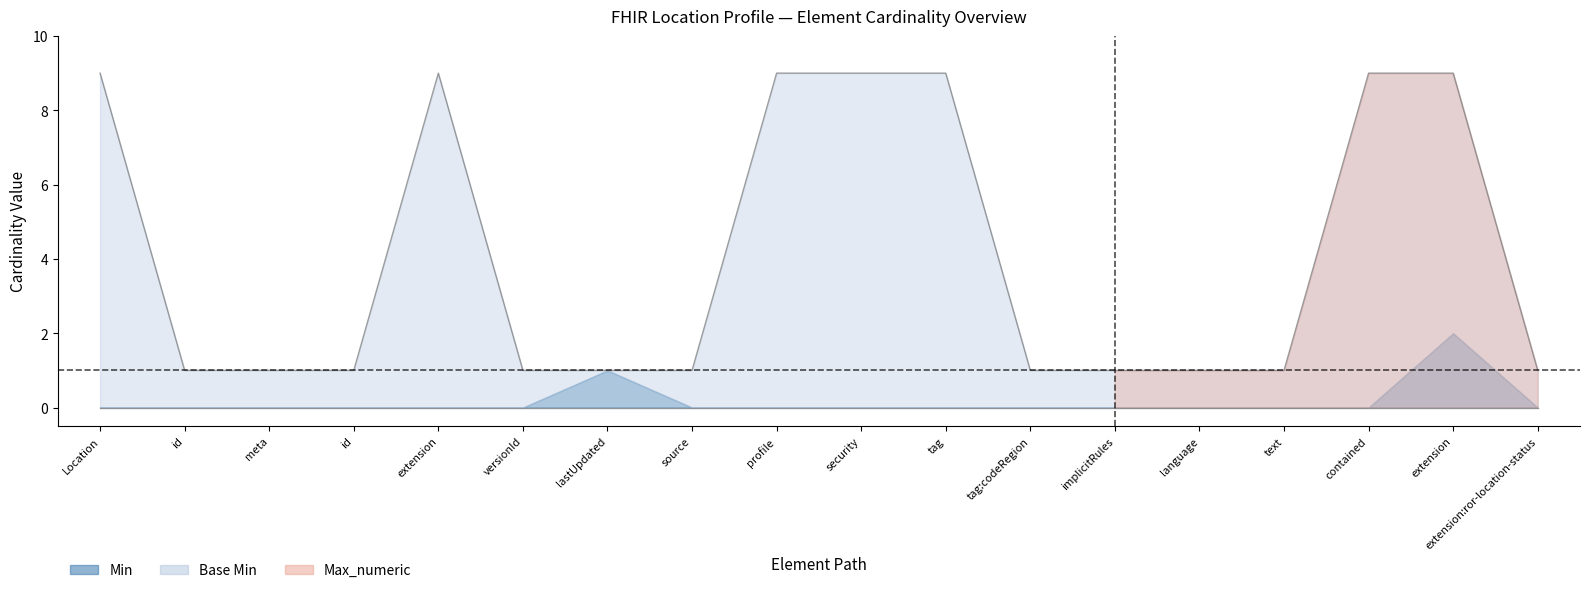

The value of Max_numeric at Location.meta.tag is 6. True or false?

False